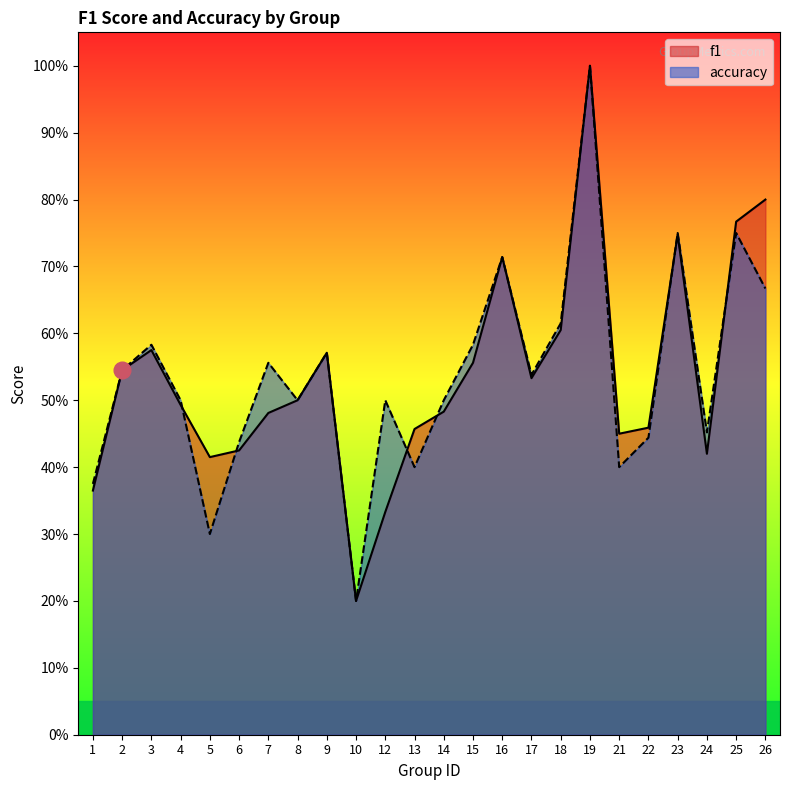

What is the greatest value displayed?

1.0